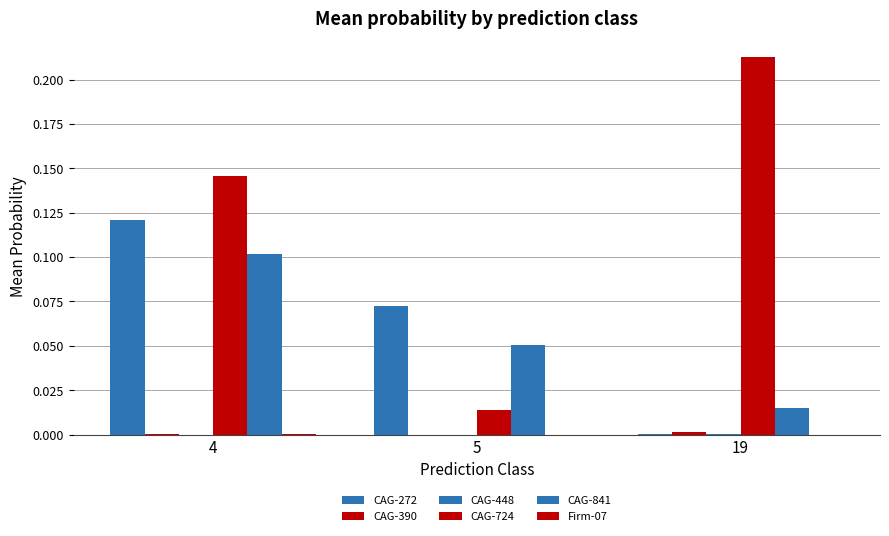

How many categories are shown in the chart?

3